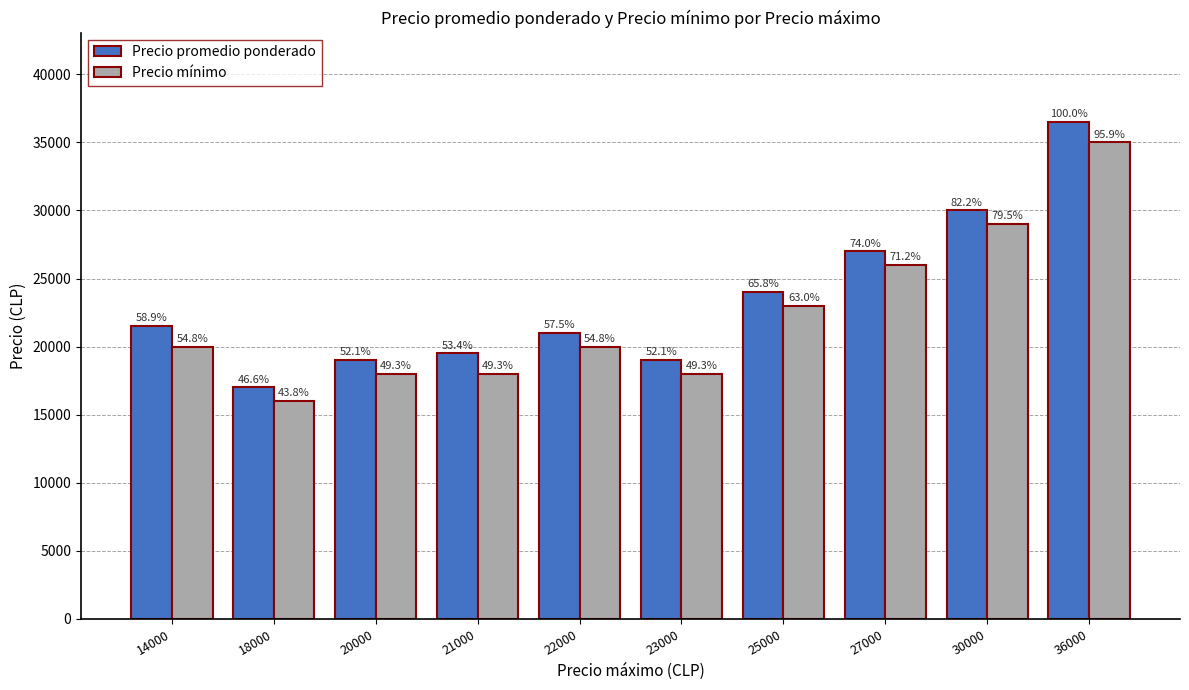

True or false: Precio promedio ponderado has a value of 5622 at 25000.

False